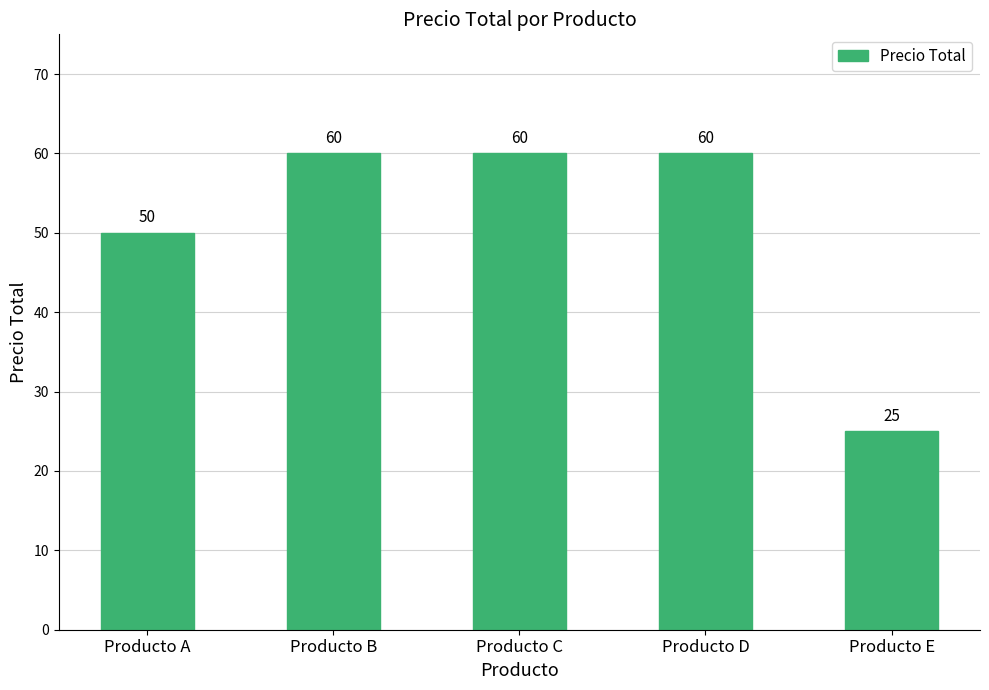

What is the minimum value shown in the chart?

25